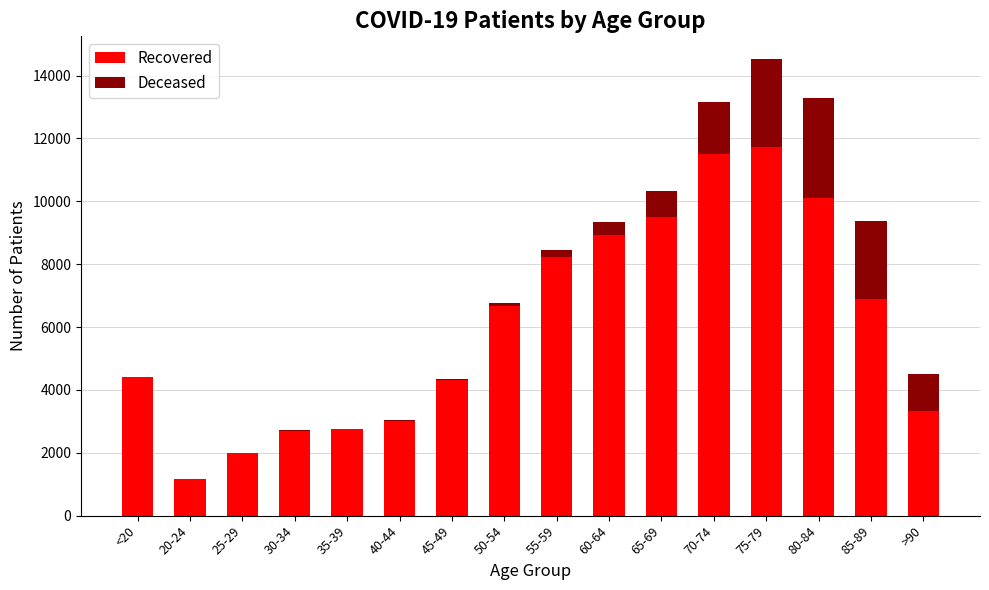

At which category is the sum across all series the highest?

75-79